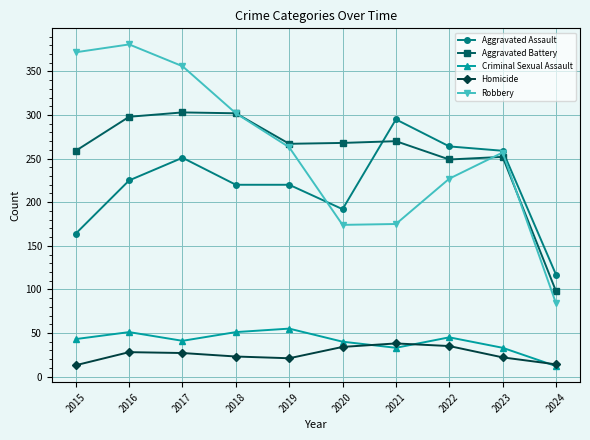

Rank the series at 2015 from highest to lowest value.

Robbery, Aggravated Battery, Aggravated Assault, Criminal Sexual Assault, Homicide